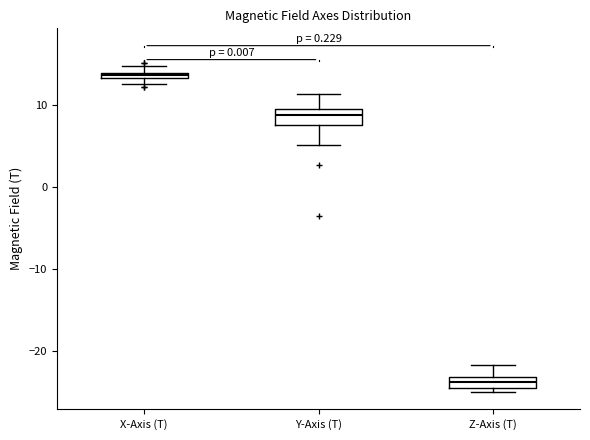

Where is the upper edge of the box for Z-Axis (T) on the y-axis? The values are not printed on the chart, so give them approximately, as read against the axis.

-23